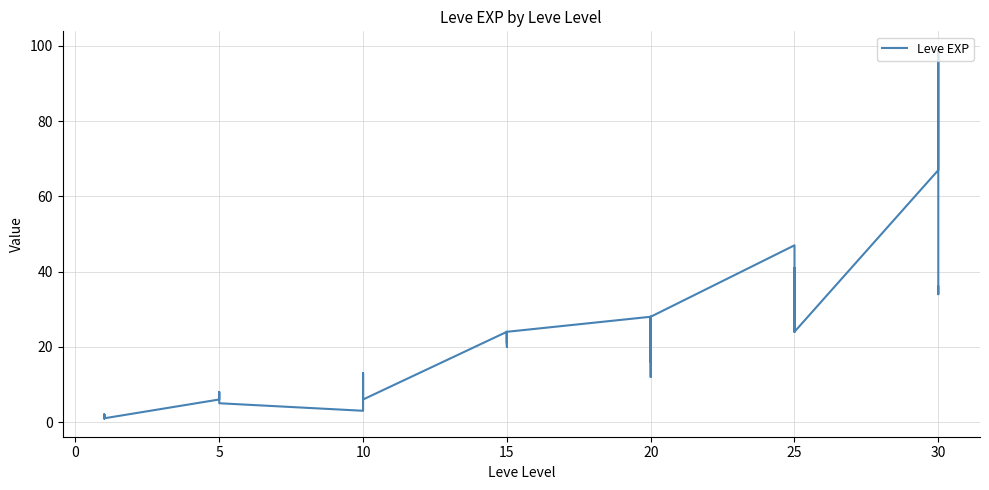

How many data points does each series have?

40